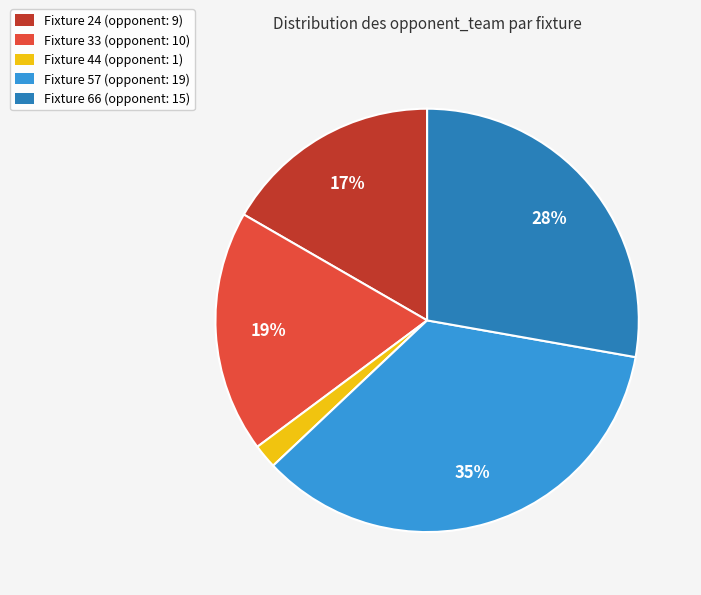

What is the largest slice in the pie chart?

Fixture 57